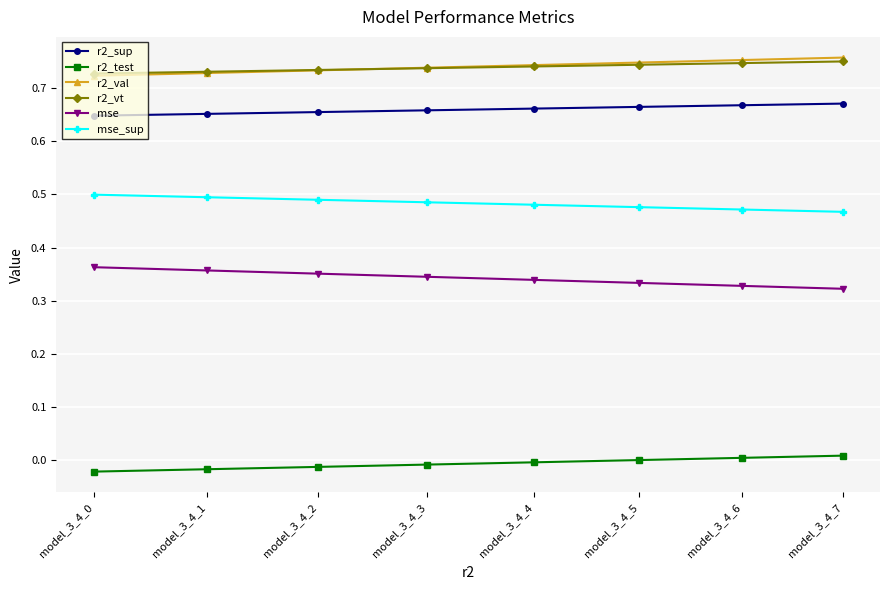

Rank the categories by r2_test value from lowest to highest.

model_3_4_0, model_3_4_1, model_3_4_2, model_3_4_3, model_3_4_4, model_3_4_5, model_3_4_6, model_3_4_7